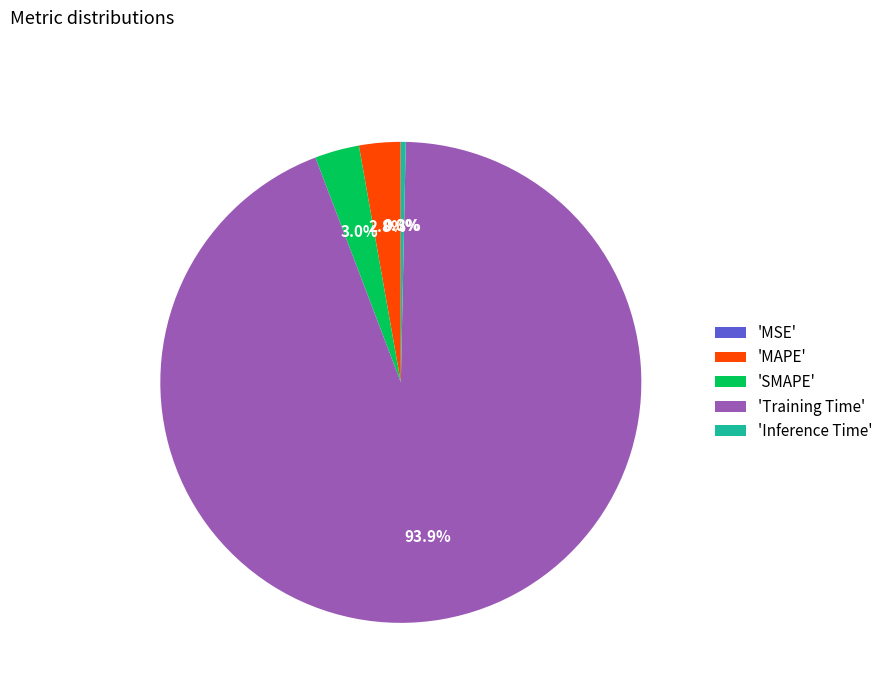

What is the largest slice in the pie chart?

'Training Time'